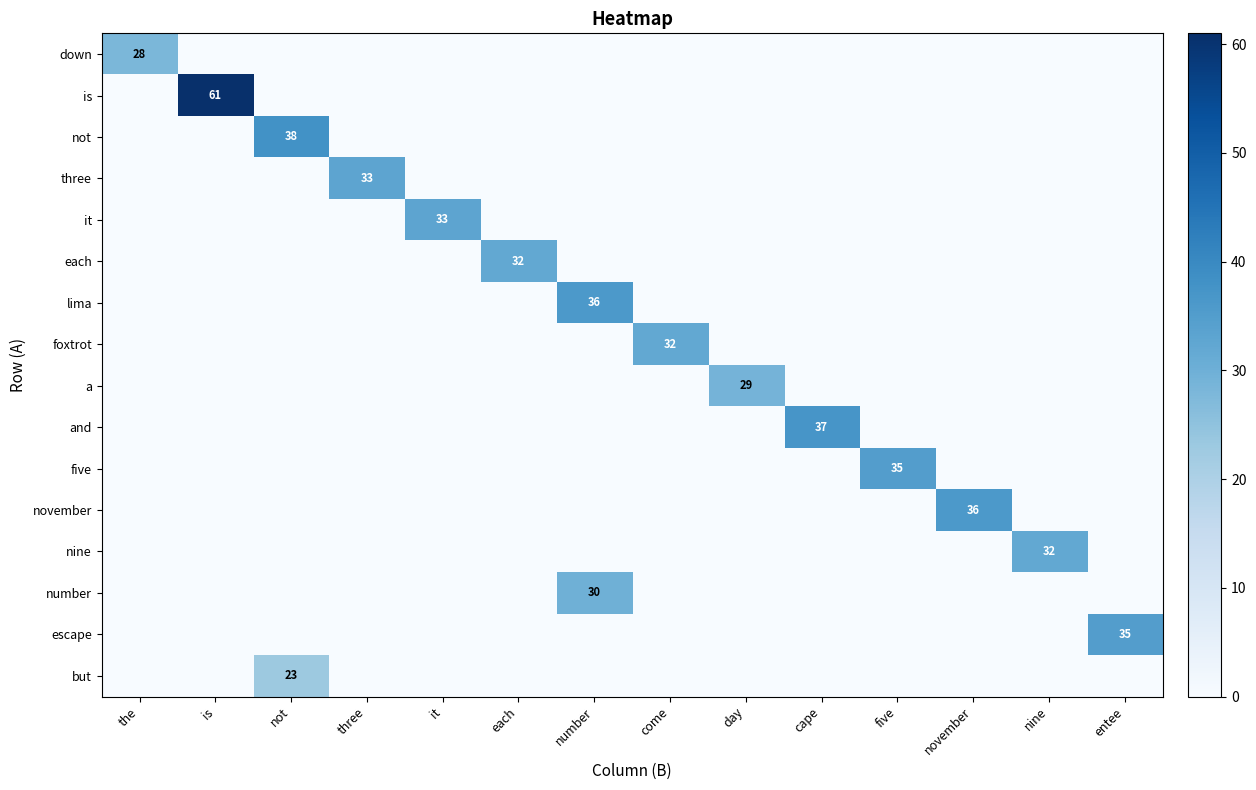

The value of but at not is 23. True or false?

True